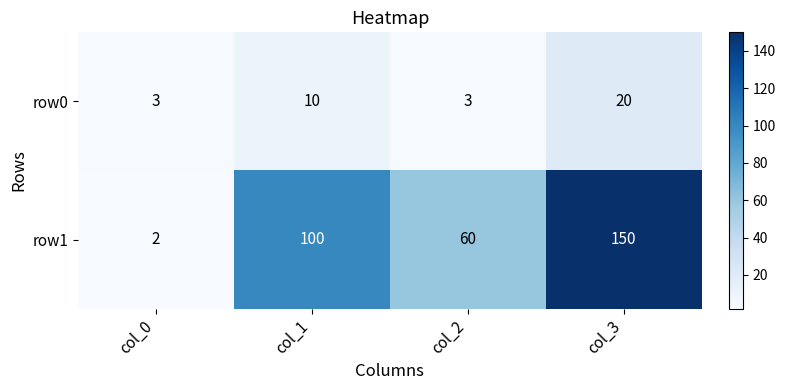

What is the difference between the row0 values at col_2 and col_1?

7